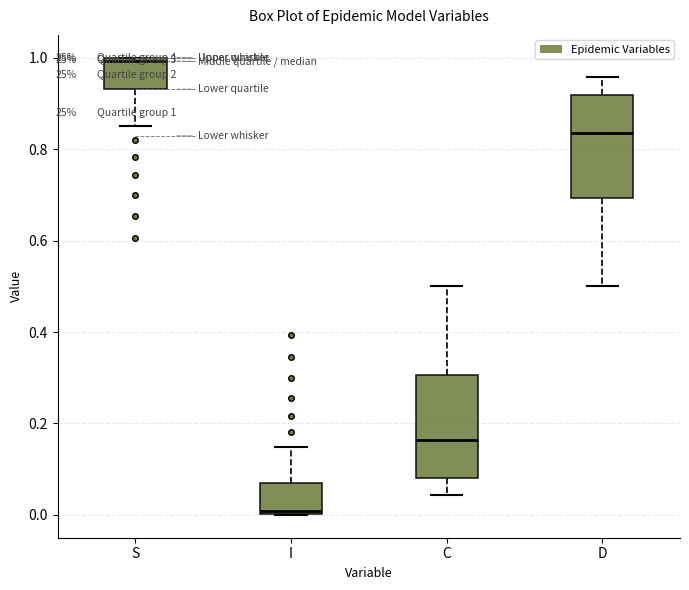

Which box's median line is the lowest?

I